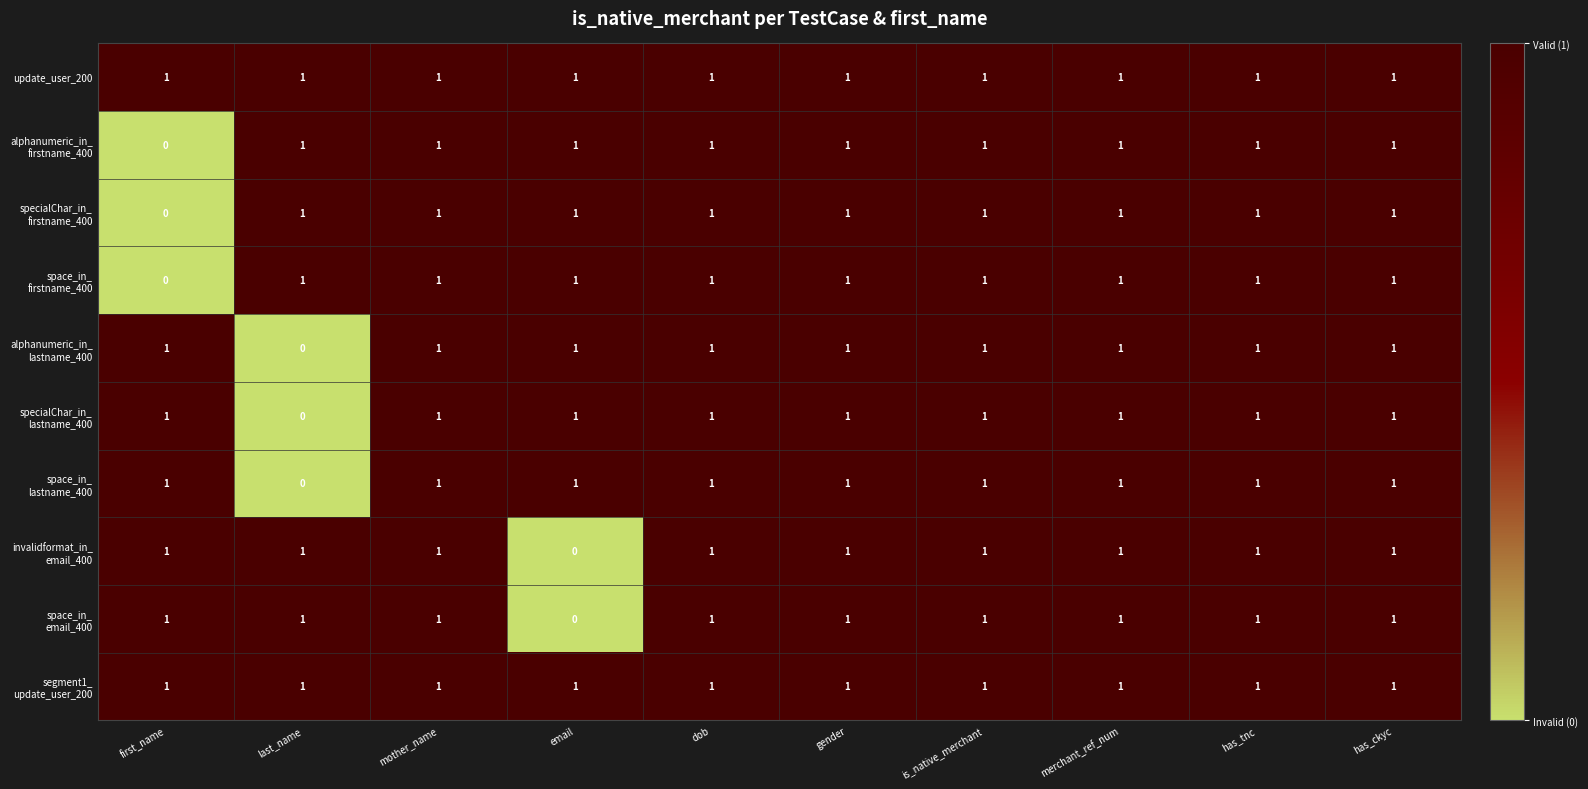

At how many categories does at least one series exceed 0?

10